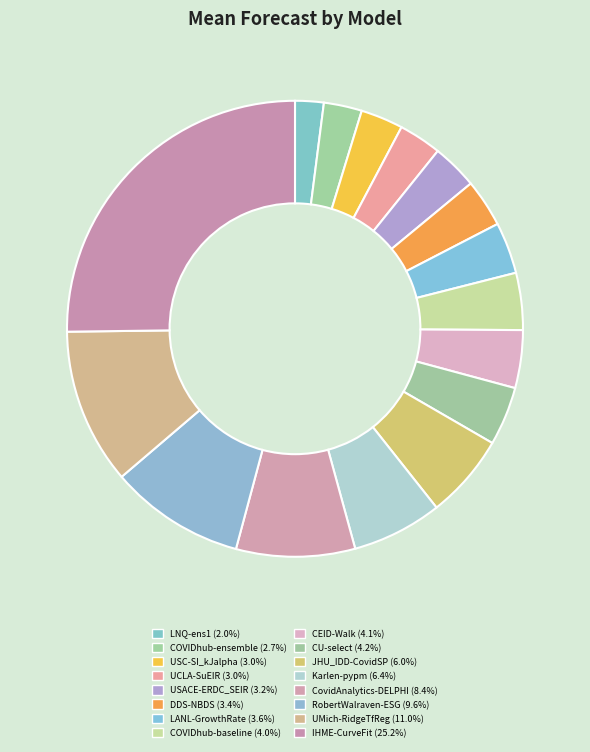

What is the largest slice in the pie chart?

IHME-CurveFit